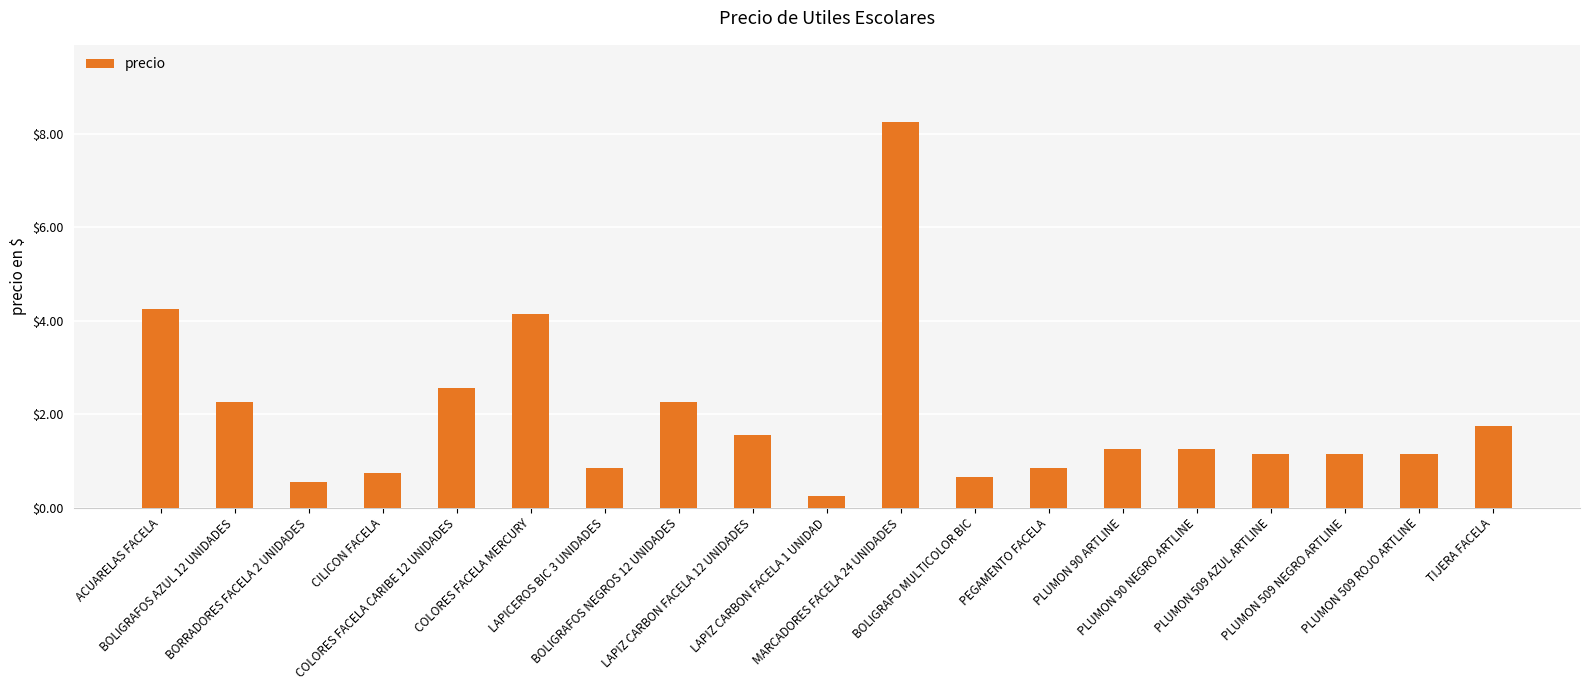

What is the difference between the maximum and minimum values?

8.0